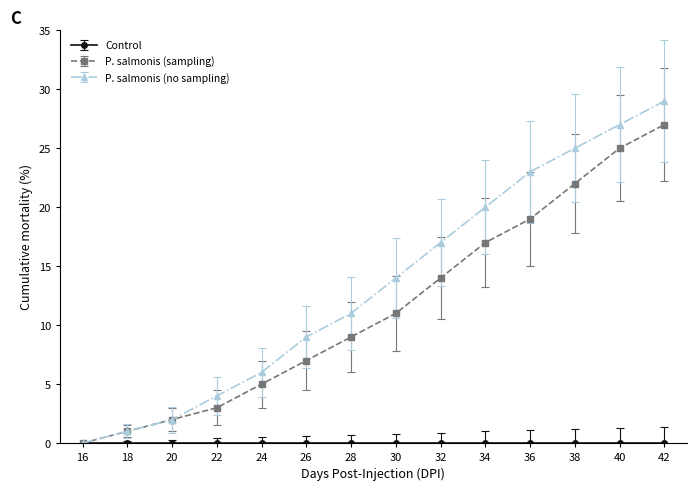

Is the value of P. salmonis (no sampling) at 20 greater than the value of P. salmonis (sampling) at 38?

No